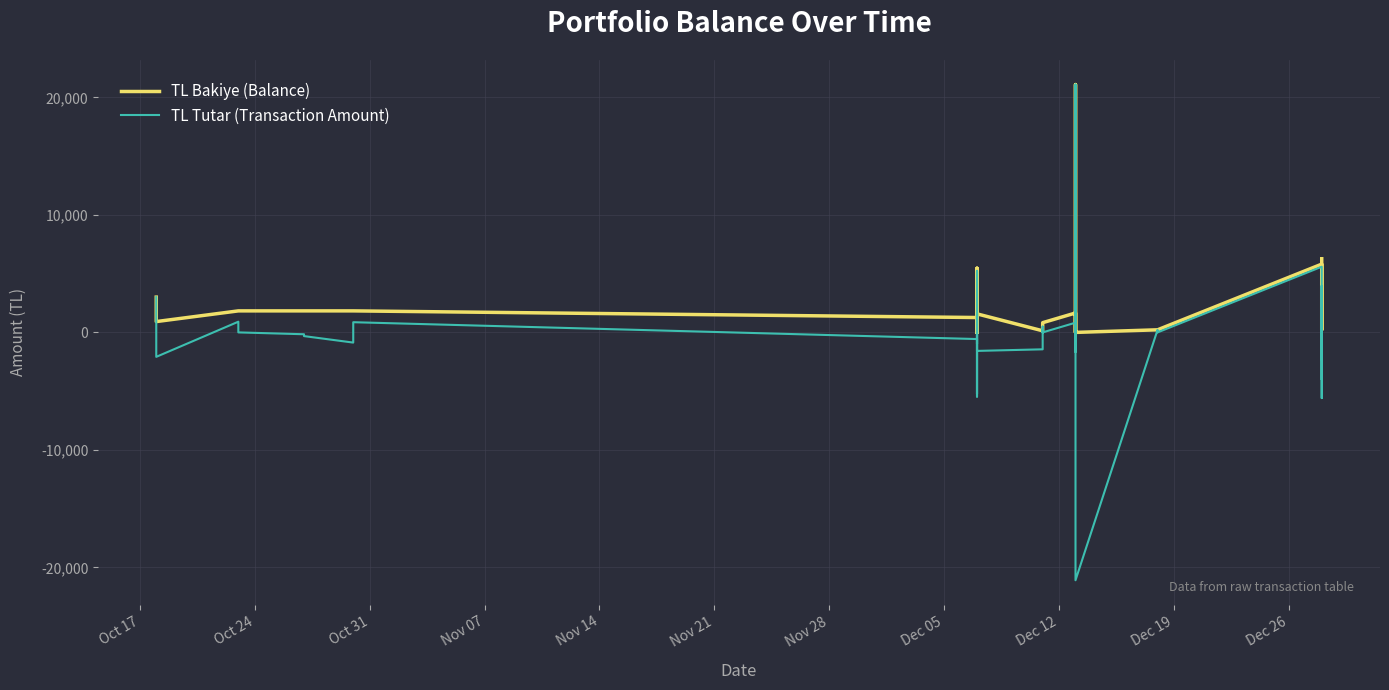

Does the chart display data point markers on the line(s)?

No